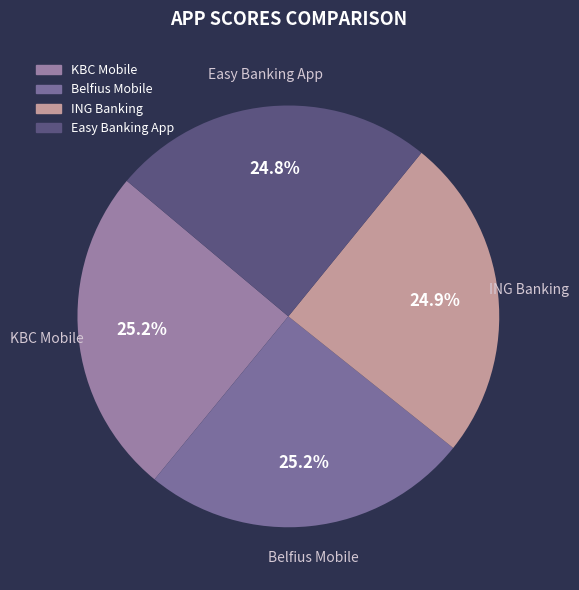

Does Easy Banking App represent more than half of the total?

No